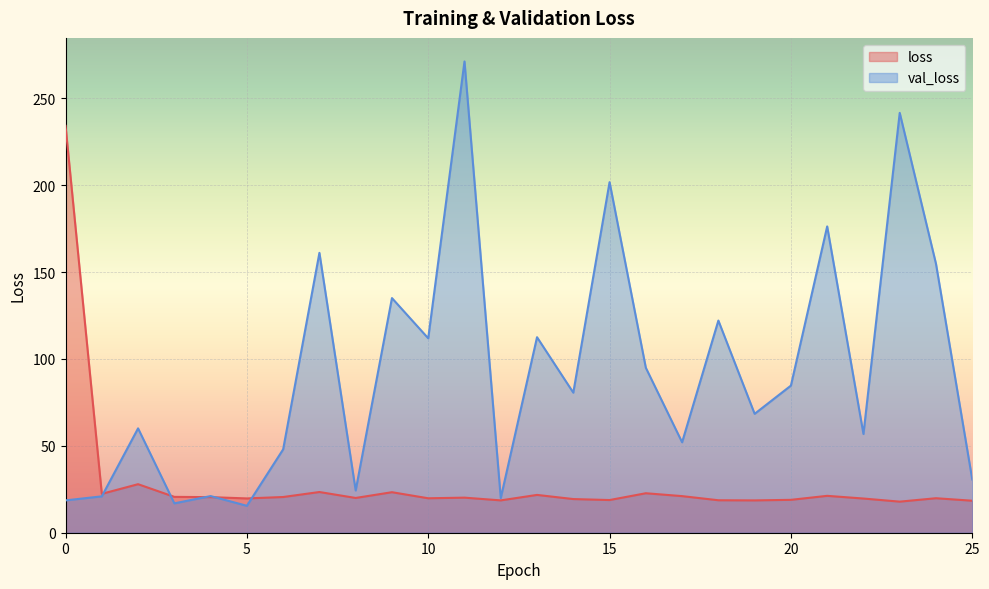

At how many categories does at least one series exceed 45?

19